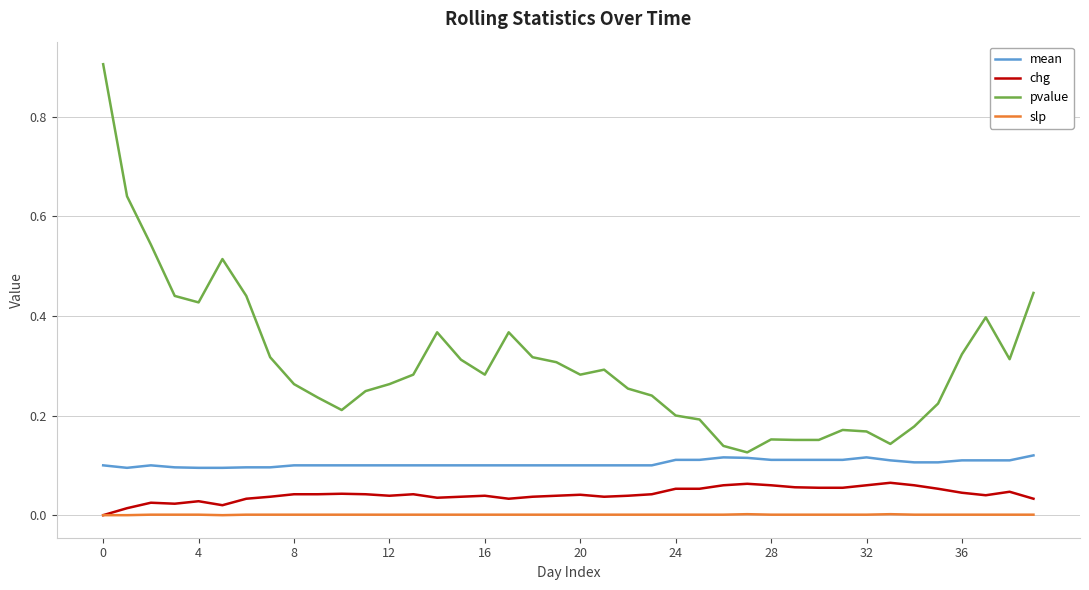

Which series has the largest range (max minus min)?

pvalue